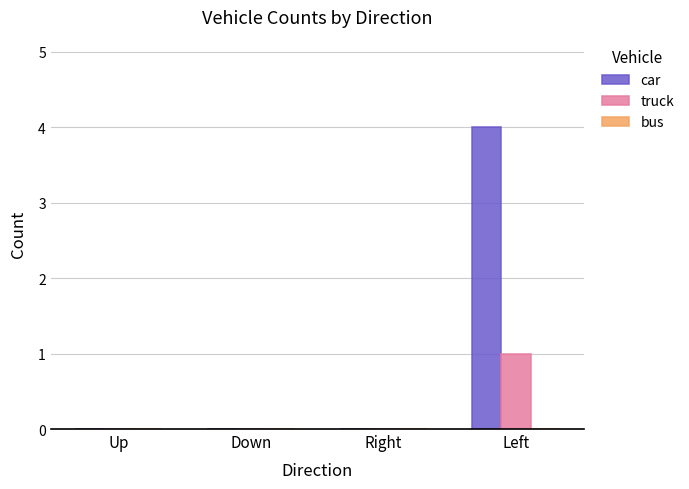

Which series has the widest spread of values?

car